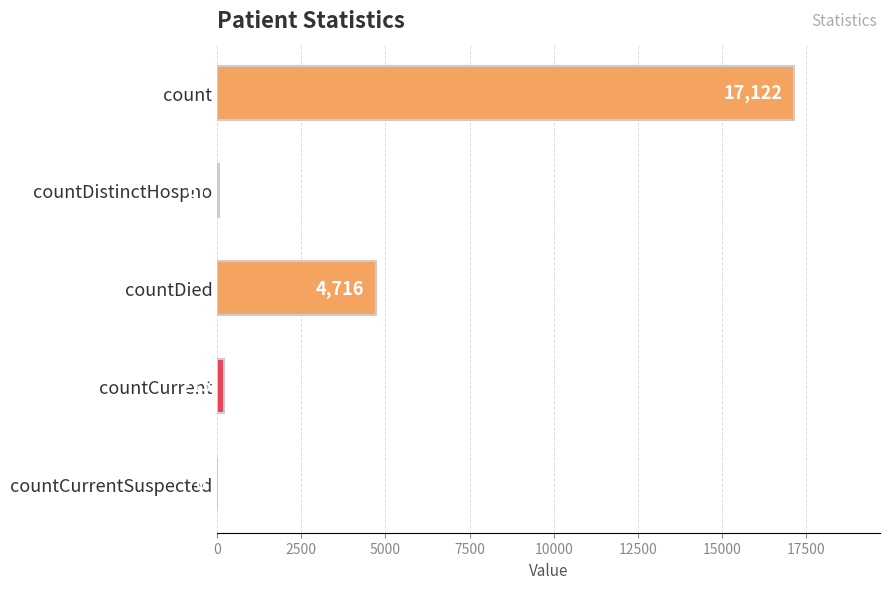

At which label is the value closest to 8561?

countDied